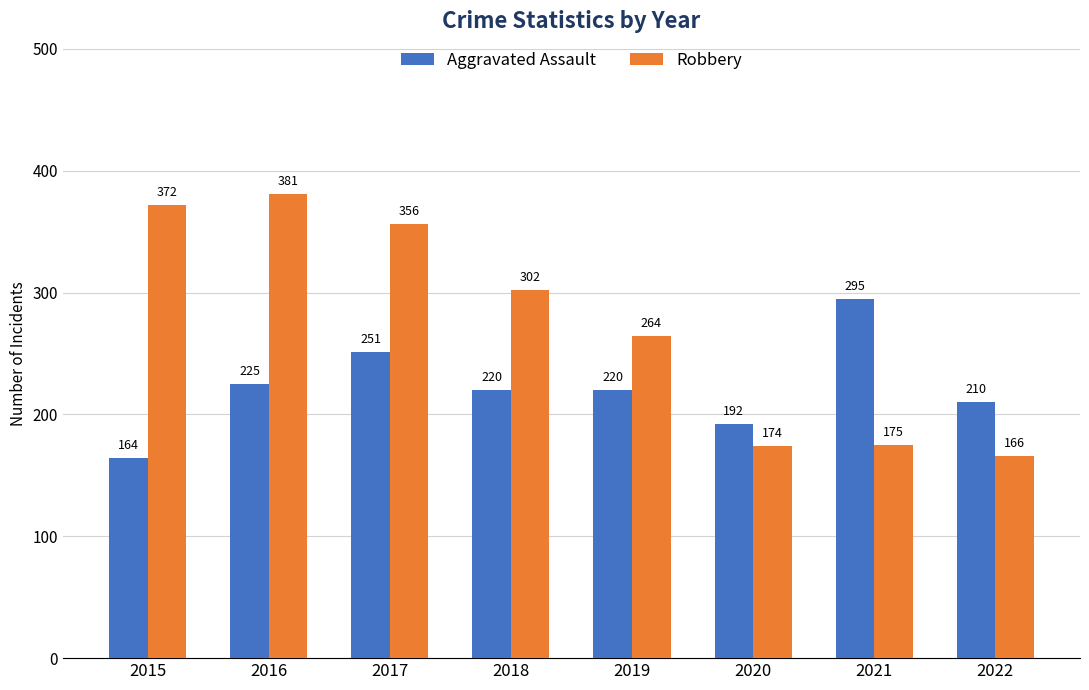

What is the smallest value displayed?

164